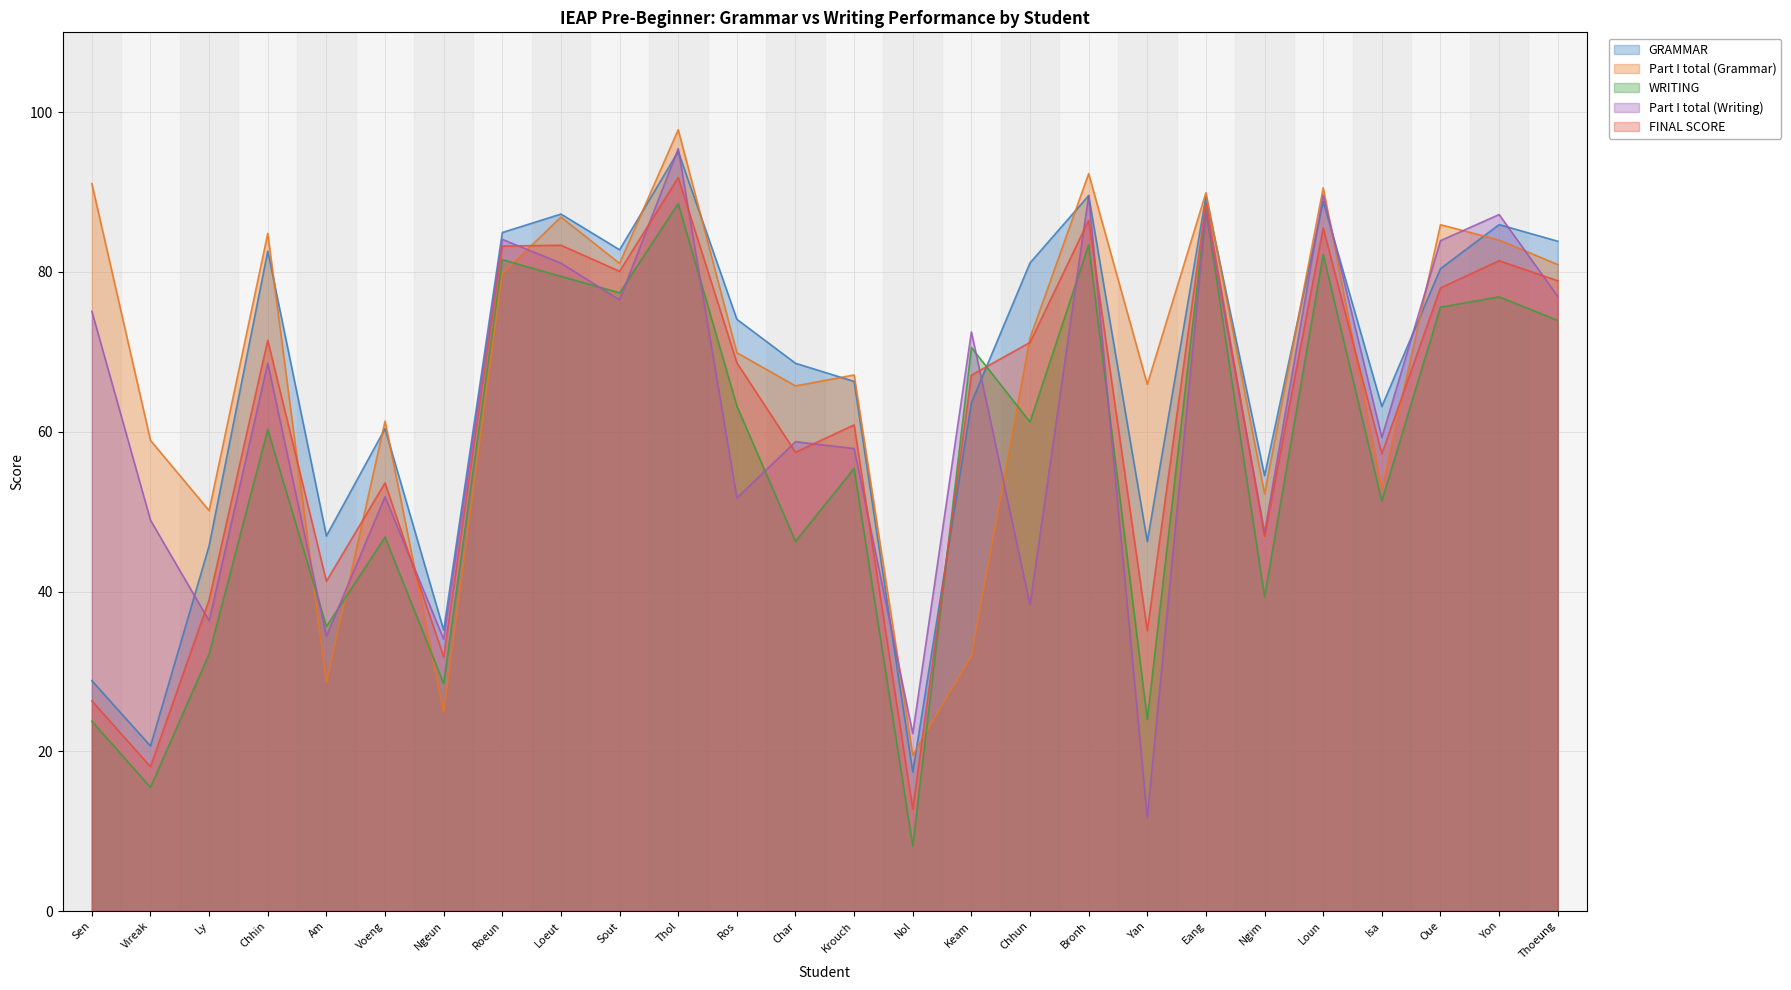

Reading left to right, extract all data points from this chart.

GRAMMAR: 28.8	20.7	45.7	82.6	47.0	60.4	35.2	84.9	87.2	82.8	95.1	74.1	68.6	66.3	17.4	63.6	81.1	89.6	46.3	89.5	54.5	88.8	63.2	80.4	85.9	83.8
Part I total (Grammar): 91.1	58.9	50.1	84.8	28.5	61.3	24.9	79.8	86.9	81.1	97.8	69.9	65.7	67.1	19.5	31.9	71.8	92.3	65.9	89.9	52.2	90.5	52.8	85.9	84.0	80.9
WRITING: 23.8	15.5	32.2	60.3	35.6	46.8	28.5	81.5	79.5	77.4	88.6	63.2	46.3	55.4	8.1	70.5	61.2	83.4	24.0	87.8	39.3	82.2	51.3	75.6	76.9	73.9
Part I total (Writing): 75.1	48.9	36.3	68.6	34.4	51.9	34.0	84.1	81.1	76.5	95.4	51.7	58.8	57.9	22.2	72.5	38.3	89.6	11.7	87.5	47.4	89.6	59.3	83.9	87.2	76.9
FINAL SCORE: 26.3	18.1	39.0	71.4	41.3	53.6	31.8	83.2	83.3	80.1	91.8	68.7	57.4	60.9	12.8	67.1	71.2	86.5	35.1	88.6	46.9	85.5	57.2	78.0	81.4	78.9